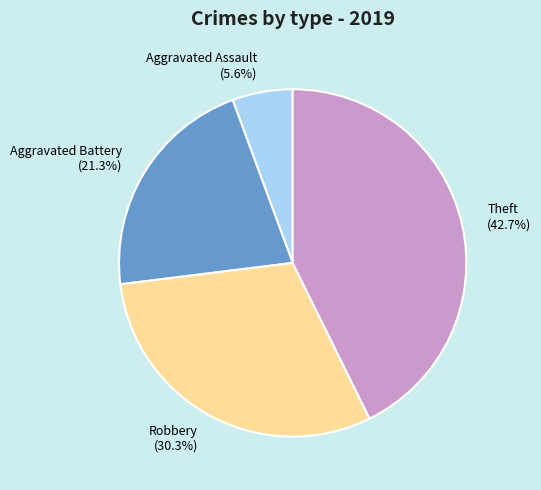

Rank the categories by value from lowest to highest.

Aggravated Assault, Aggravated Battery, Robbery, Theft